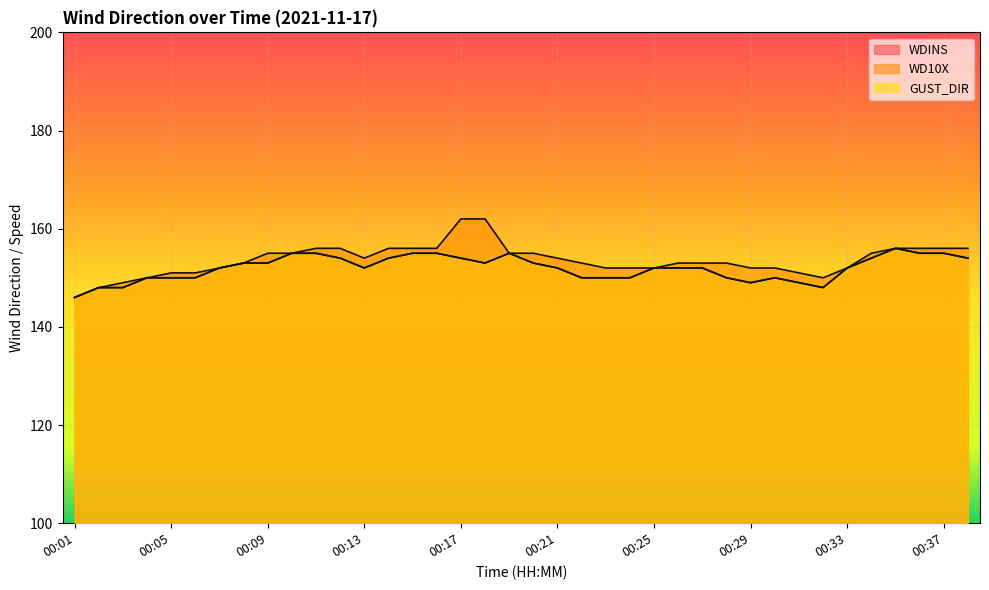

True or false: WDINS and WD10X intersect in this chart.

False